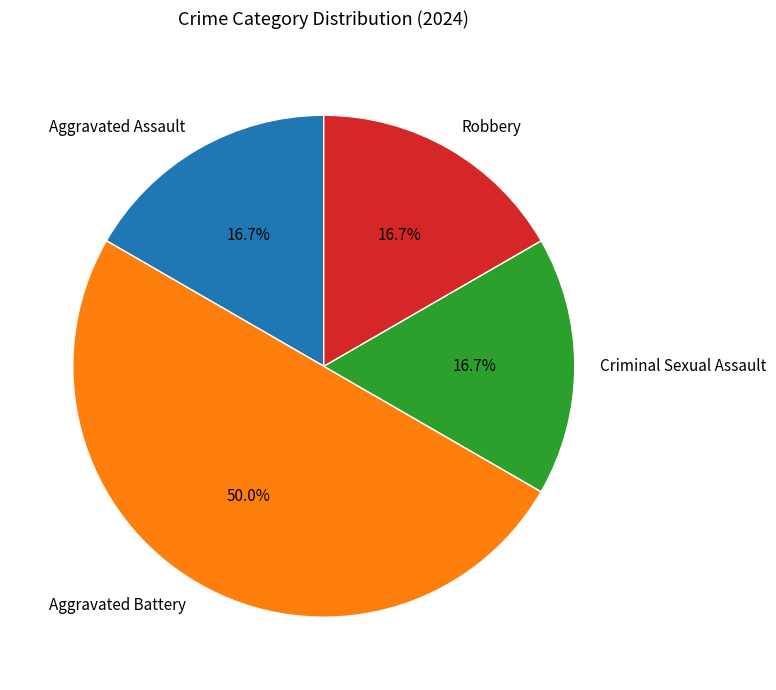

Approximately how many times larger is the value at Robbery compared to Aggravated Assault?

1.0